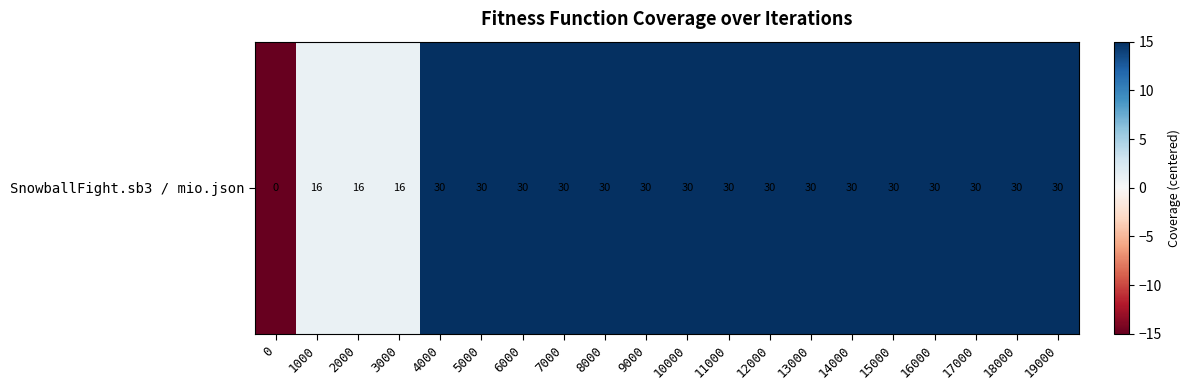

What is the difference between the maximum and minimum values?

30